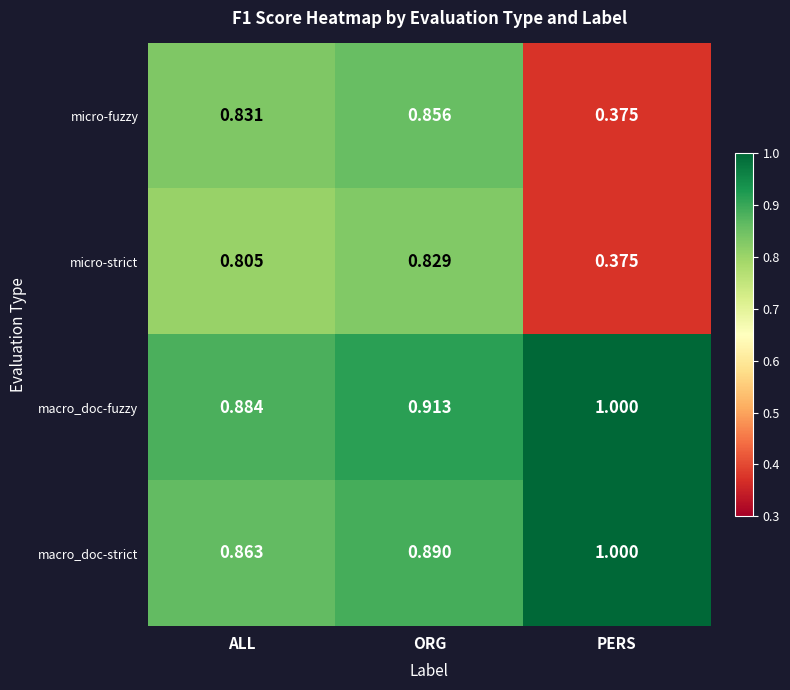

Which series has the largest total across all categories?

macro_doc-fuzzy